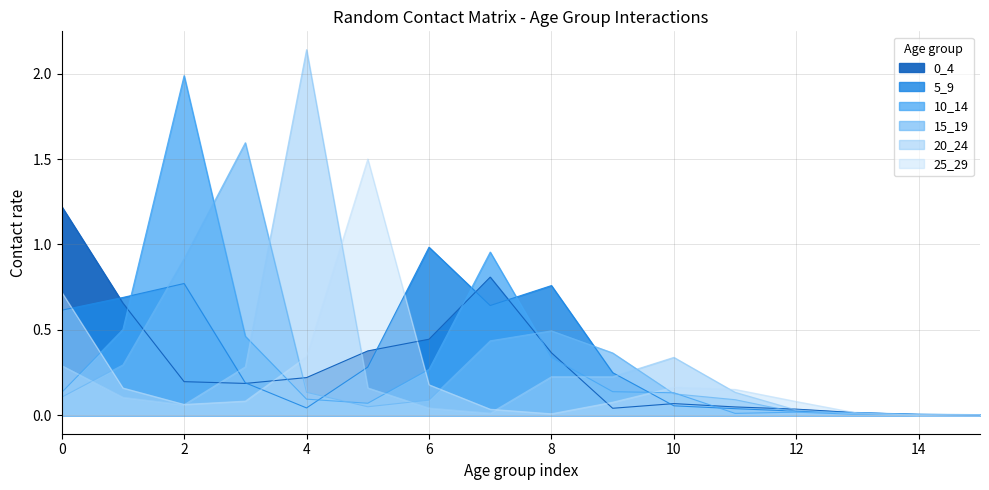

In 25_29, how many points are higher than both neighbors (excluding endpoints)?

2